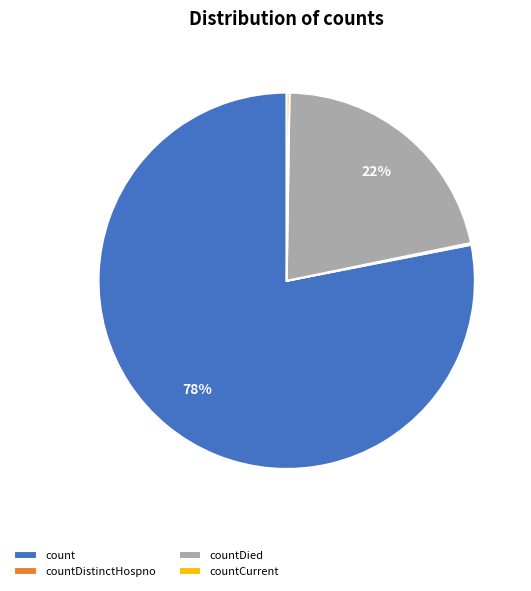

To the nearest percent, what percentage of the pie is countDied?

22%